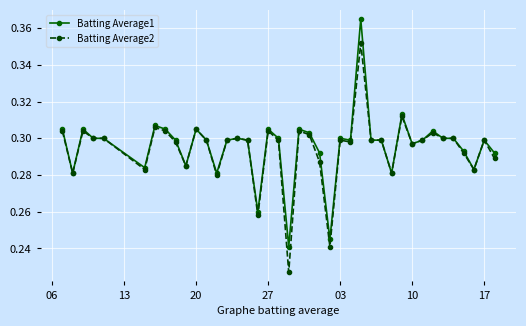

Count the Batting Average1 values in the range 0 to 1.

40